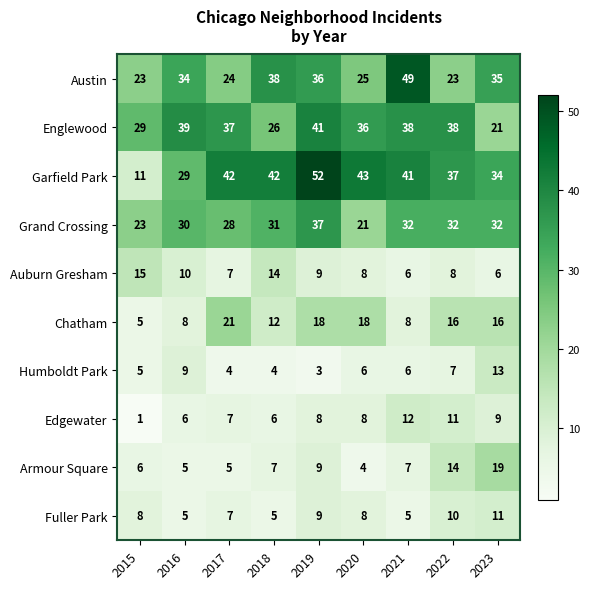

What is the smallest value displayed?

1